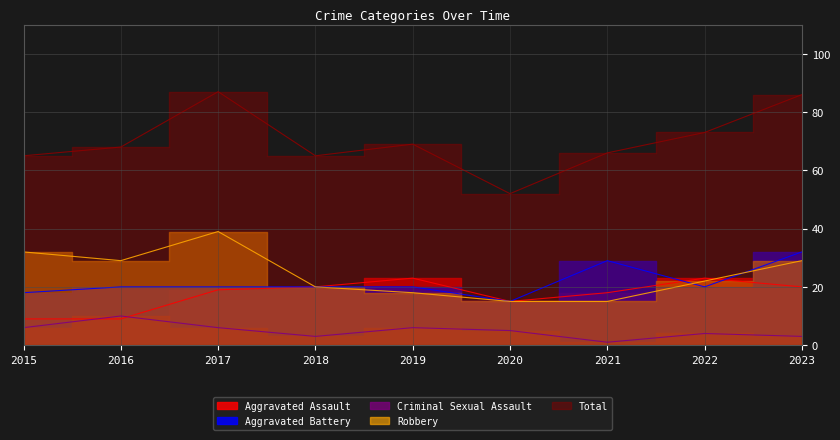

How many data points in Aggravated Battery are less than 20?

2